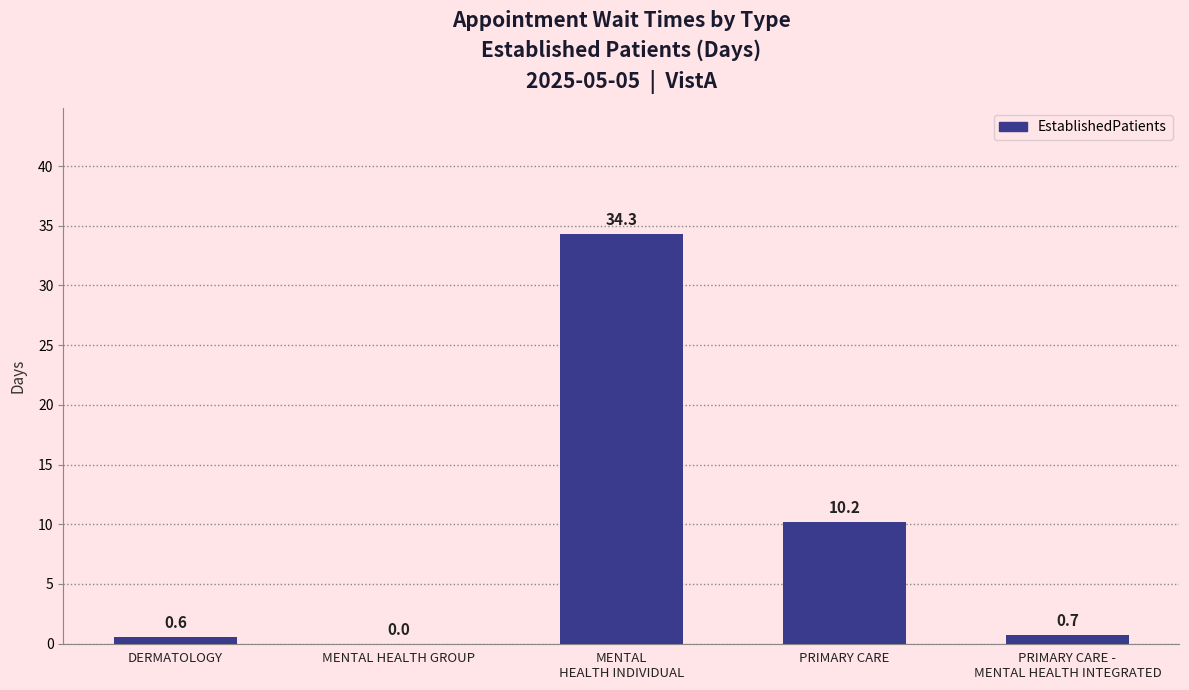

Reading right to left, transcribe all the data shown in this chart.

0.7	10.2	34.3	0.0	0.6